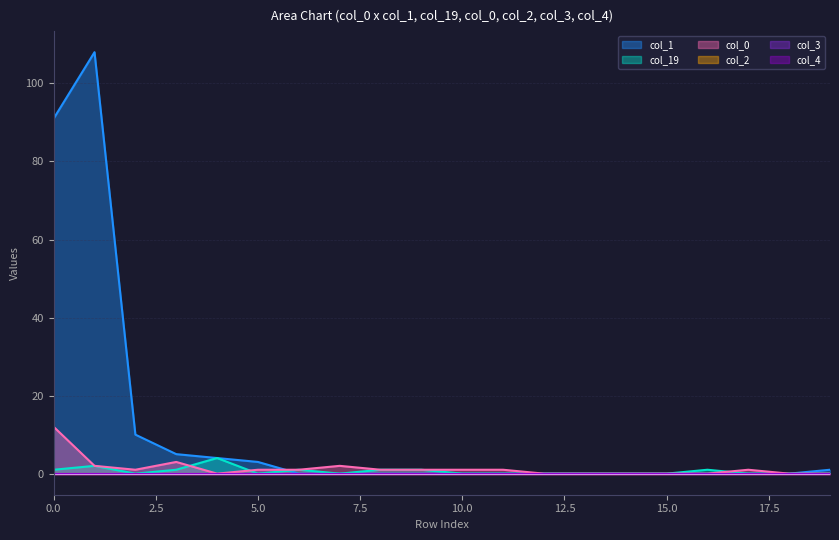

Is the value of col_1 at 16 greater than the value of col_0 at 6?

No